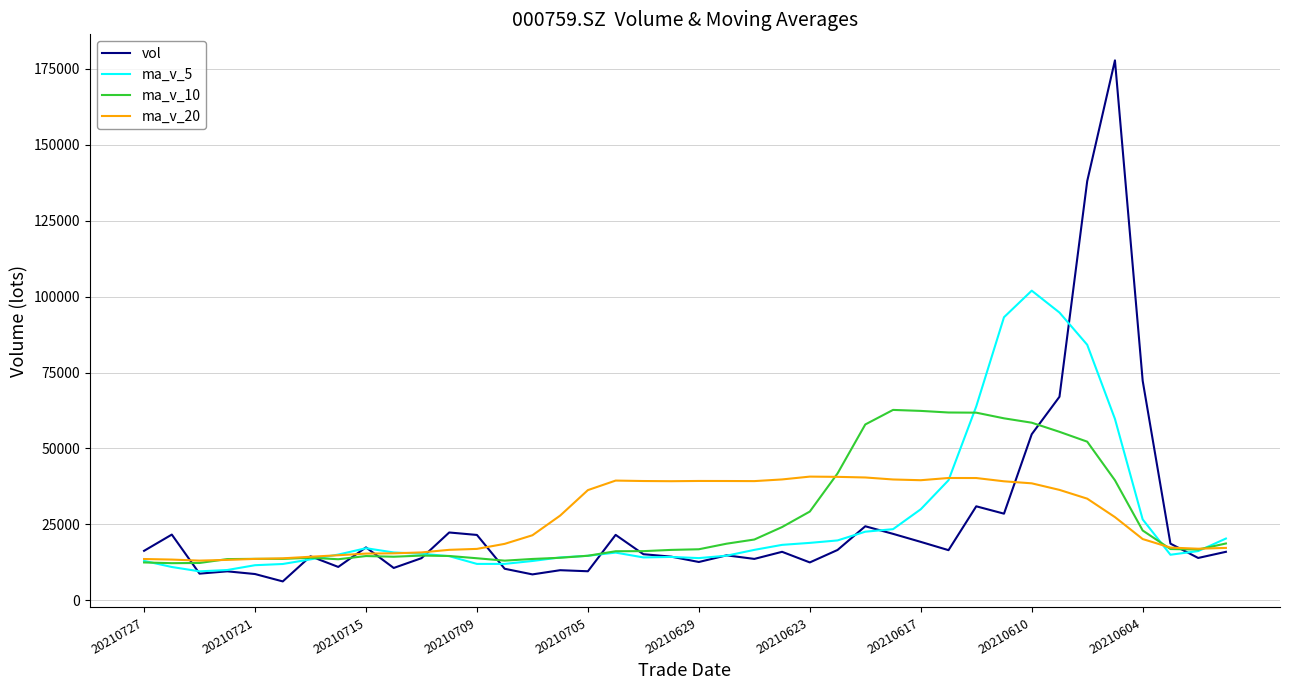

Which series has the largest range (max minus min)?

vol